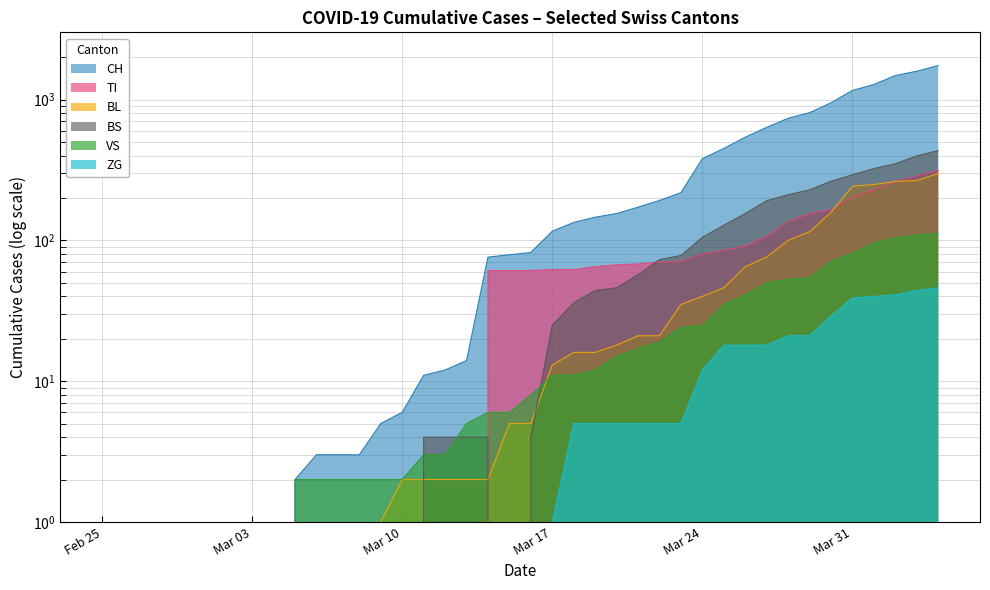

What are all the series names shown in the legend?

CH, VS, ZG, TI, BL, BS